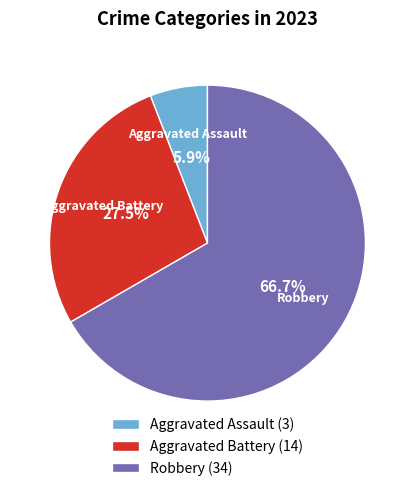

Count the number of slices in the pie.

3